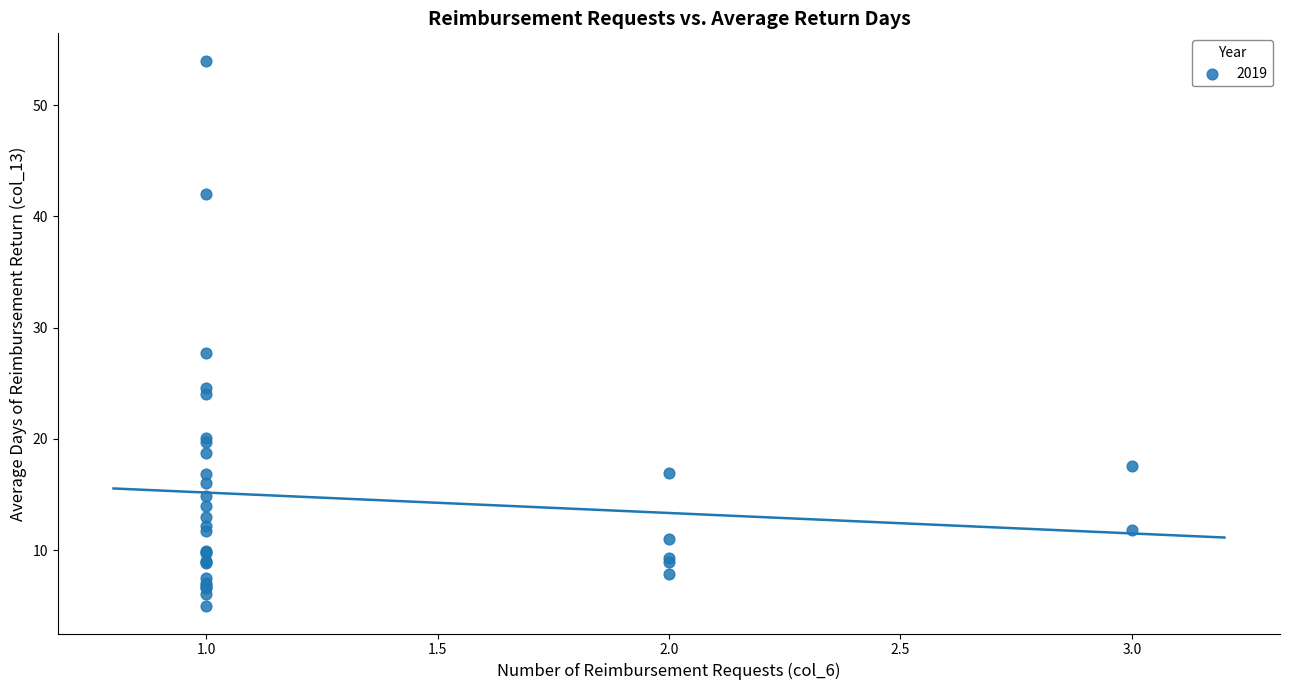

What Y value in the scatter plot is closest to 29?

27.7